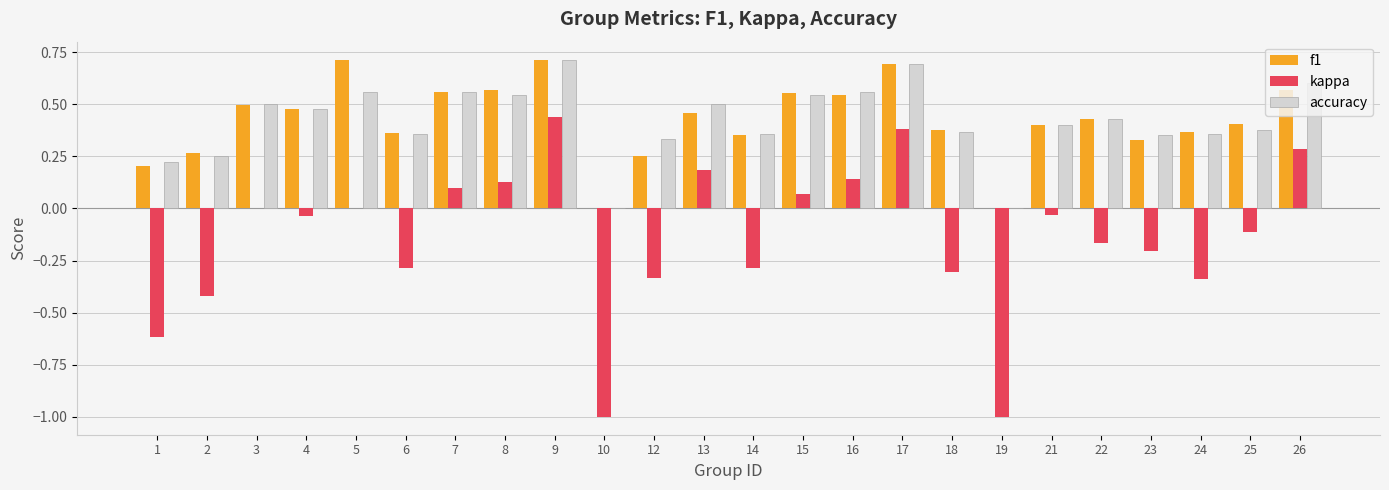

The value of f1 at 14 is 0.4. True or false?

True